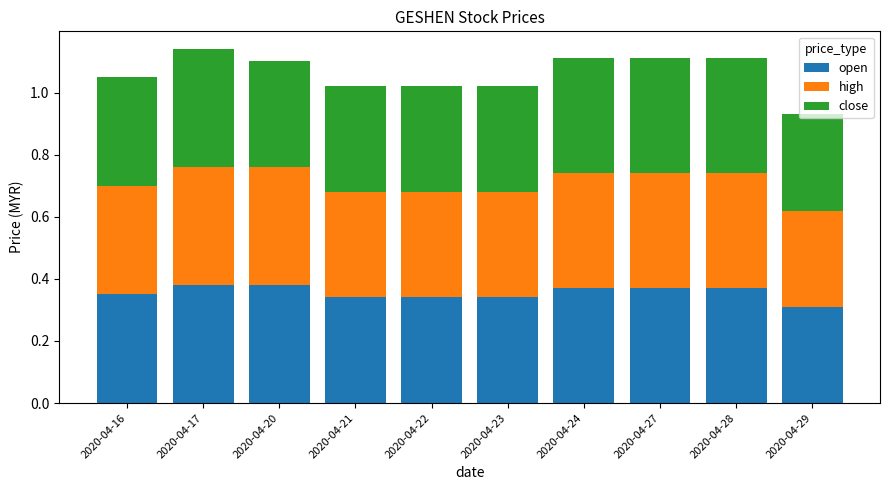

Count the number of categories in the chart.

10